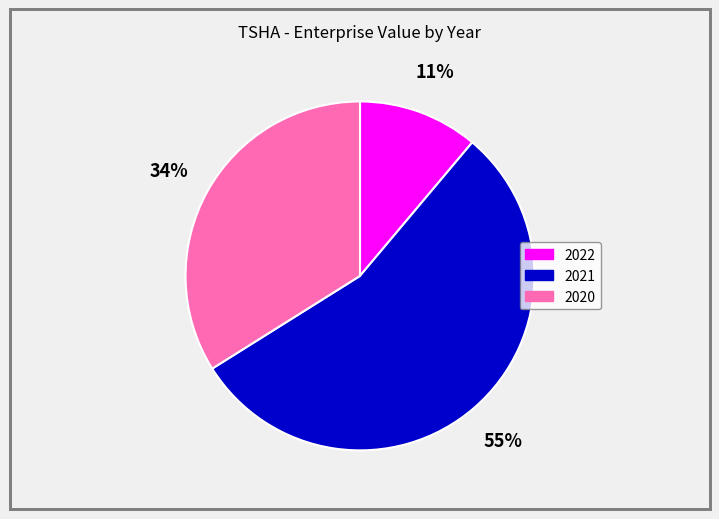

True or false: 2021 accounts for 49% of the total.

False